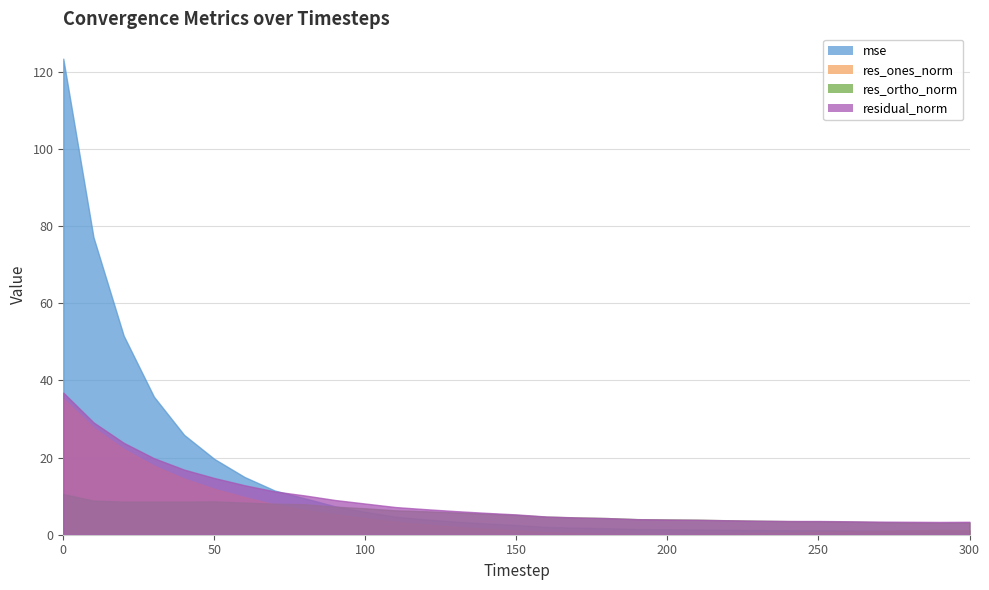

Reading left to right, list all the values displayed in this chart.

mse: 0=123.4	10=77.1	20=51.6	30=35.8	40=25.9	50=19.7	60=15.0	70=11.5	80=9.4	90=7.4	100=5.9	110=4.7	120=4.0	130=3.4	140=2.9	150=2.5	160=2.0	170=1.8	180=1.7	190=1.5	200=1.4	210=1.4	220=1.3	230=1.2	240=1.2	250=1.2	260=1.1	270=1.1	280=1.0	290=1.0	300=1.0
res_ones_norm: 0=35.3	10=27.8	20=22.2	30=17.9	40=14.5	50=11.9	60=9.8	70=7.8	80=6.4	90=5.3	100=4.3	110=3.4	120=2.7	130=2.0	140=1.5	150=1.2	160=0.7	170=0.5	180=0.3	190=0.2	200=0.0	210=0.1	220=0.3	230=0.5	240=0.5	250=0.8	260=0.8	270=1.0	280=1.1	290=1.2	300=1.1
res_ortho_norm: 0=10.5	10=8.8	20=8.6	30=8.6	40=8.6	50=8.6	60=8.3	70=8.0	80=7.9	90=7.3	100=6.9	110=6.3	120=6.1	130=5.8	140=5.5	150=5.1	160=4.7	170=4.5	180=4.3	190=4.0	200=4.0	210=3.9	220=3.7	230=3.6	240=3.5	250=3.5	260=3.4	270=3.3	280=3.2	290=3.1	300=3.2
residual_norm: 0=36.8	10=29.1	20=23.8	30=19.8	40=16.9	50=14.7	60=12.8	70=11.2	80=10.2	90=9.0	100=8.1	110=7.2	120=6.6	130=6.1	140=5.7	150=5.3	160=4.7	170=4.5	180=4.3	190=4.0	200=4.0	210=3.9	220=3.8	230=3.6	240=3.6	250=3.6	260=3.5	270=3.4	280=3.4	290=3.3	300=3.4